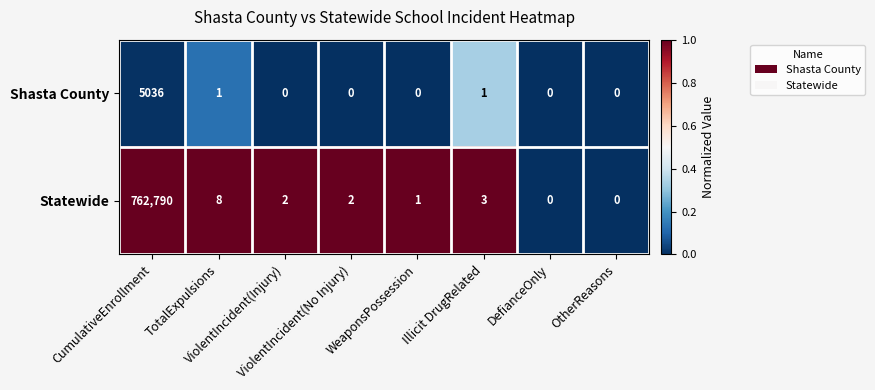

How many categories are shown in the chart?

8